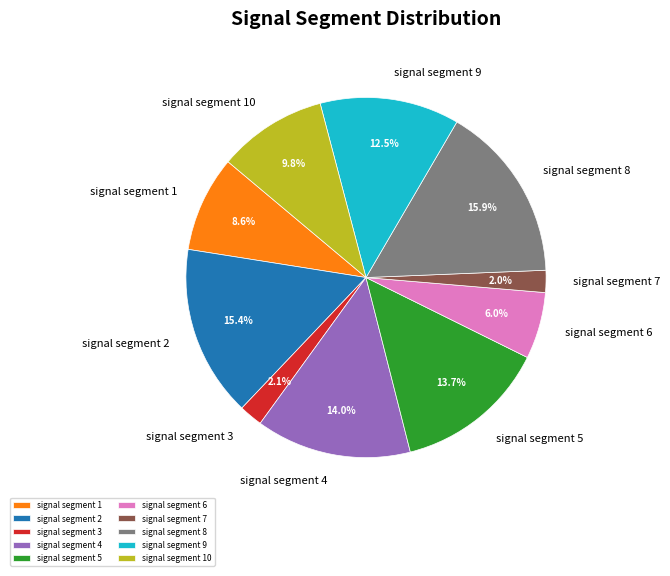

Combined, do signal segment 9 and signal segment 2 account for over 50%?

No